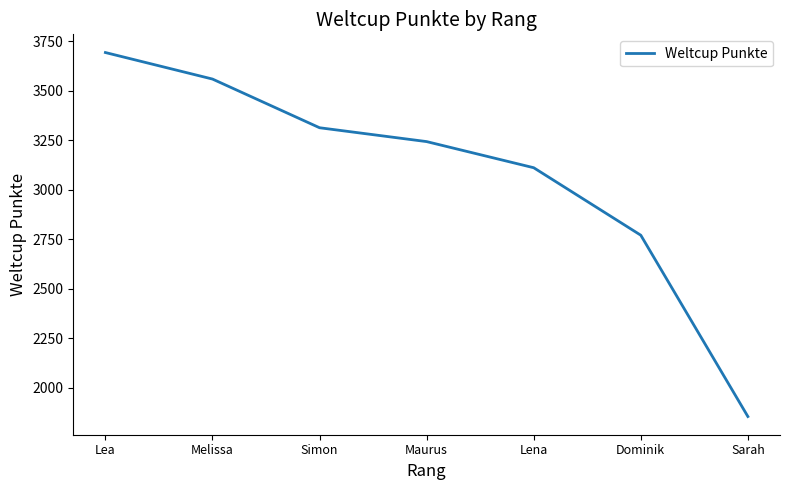

What is the ratio of the value at Lena to the value at Maurus?

1.0